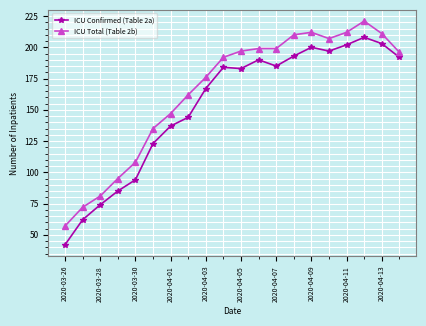

How many series are shown in this chart?

2